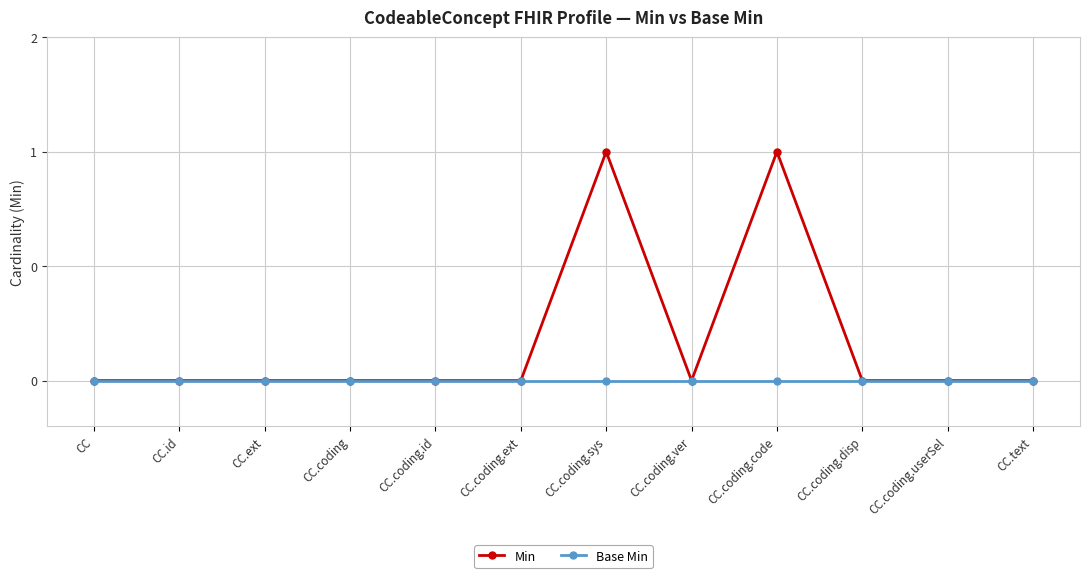

At which category is the sum across all series the highest?

CC.coding.sys